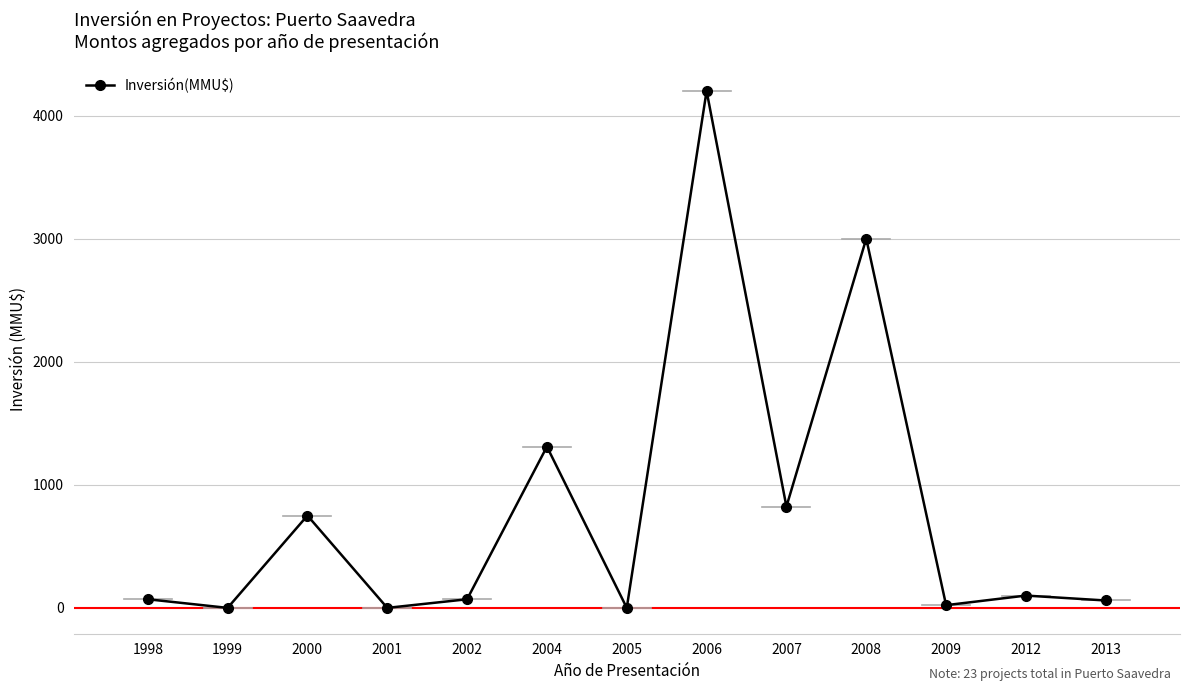

At which category does the data reach its first local peak?

2000